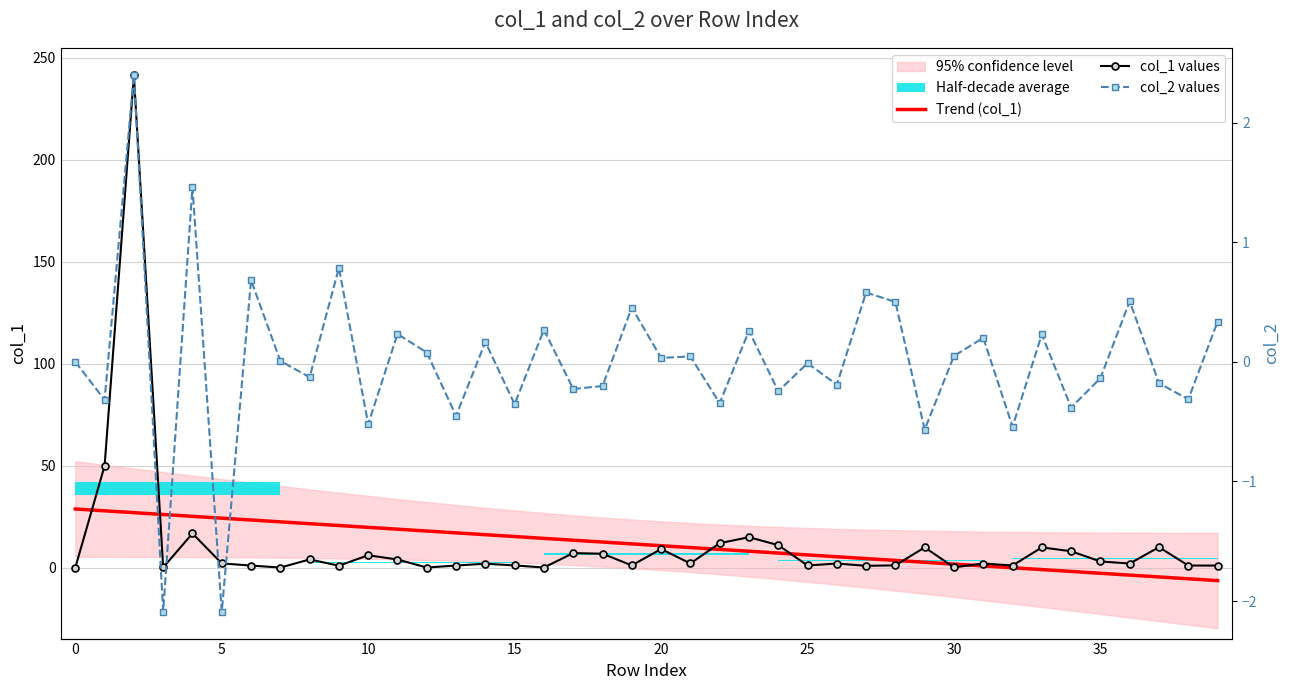

How many values in the col_1 values series exceed 1?

30